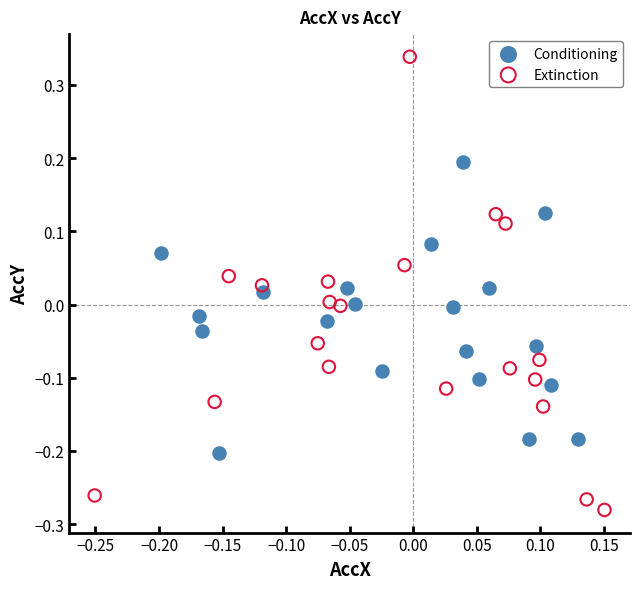

Which series contains the lowest Y value?

Extinction